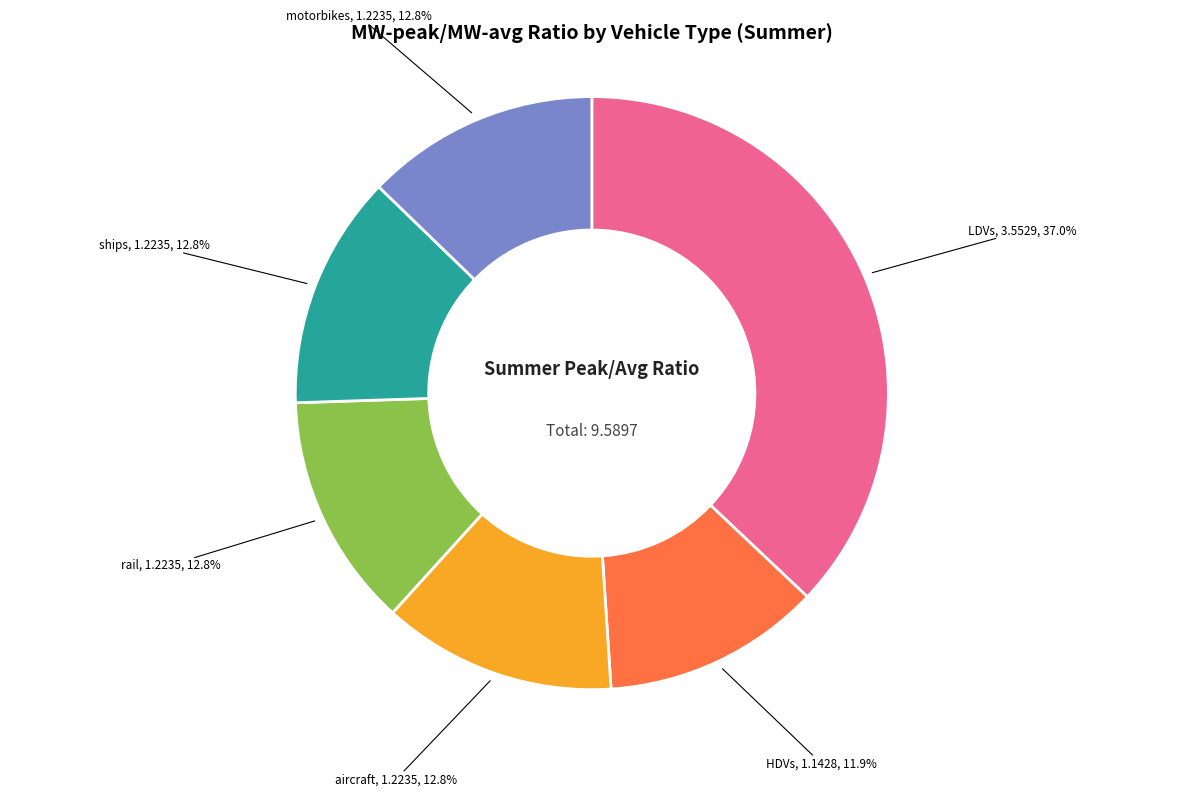

Is there any slice that represents more than half of the pie?

No